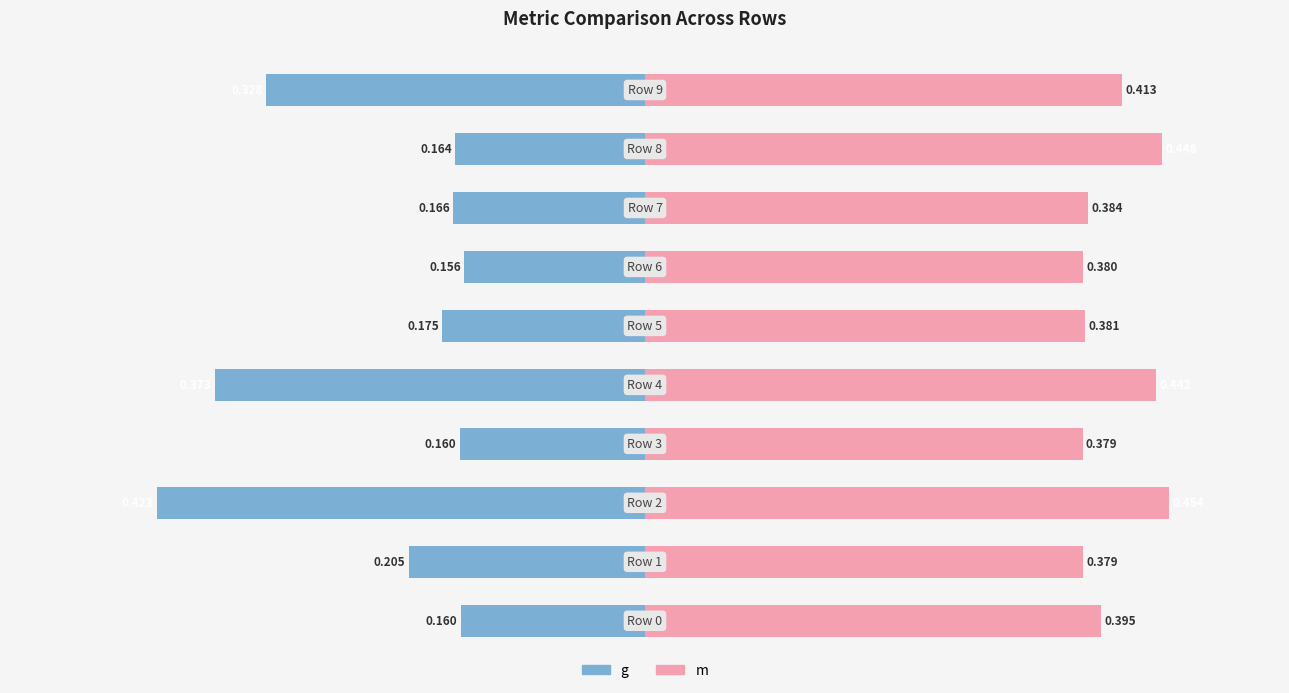

What is the difference between the maximum and minimum values in the g series?

0.3